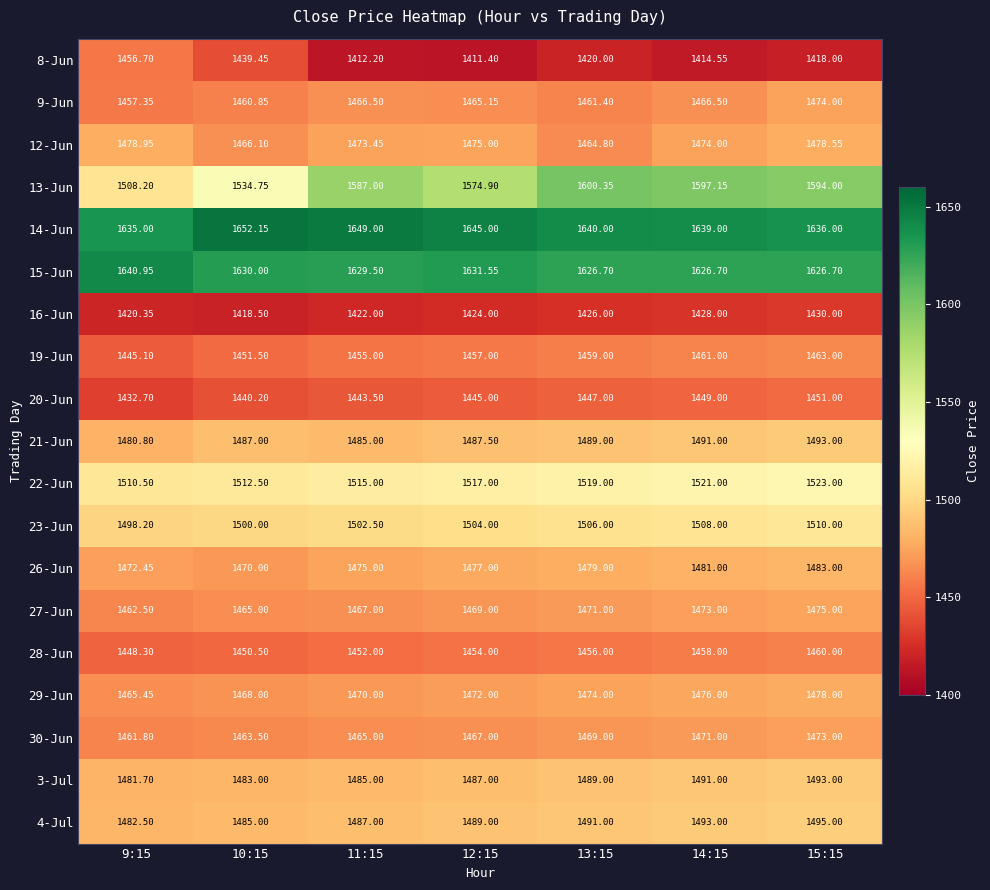

Reading left to right, list all the values displayed in this chart.

8-Jun: 9:15=1456.7	10:15=1439.5	11:15=1412.2	12:15=1411.4	13:15=1420.0	14:15=1414.5	15:15=1418.0
9-Jun: 9:15=1457.3	10:15=1460.8	11:15=1466.5	12:15=1465.2	13:15=1461.4	14:15=1466.5	15:15=1474.0
12-Jun: 9:15=1479.0	10:15=1466.1	11:15=1473.5	12:15=1475.0	13:15=1464.8	14:15=1474.0	15:15=1478.5
13-Jun: 9:15=1508.2	10:15=1534.8	11:15=1587.0	12:15=1574.9	13:15=1600.3	14:15=1597.2	15:15=1594.0
14-Jun: 9:15=1635.0	10:15=1652.2	11:15=1649.0	12:15=1645.0	13:15=1640.0	14:15=1639.0	15:15=1636.0
15-Jun: 9:15=1641.0	10:15=1630.0	11:15=1629.5	12:15=1631.5	13:15=1626.7	14:15=1626.7	15:15=1626.7
16-Jun: 9:15=1420.3	10:15=1418.5	11:15=1422.0	12:15=1424.0	13:15=1426.0	14:15=1428.0	15:15=1430.0
19-Jun: 9:15=1445.1	10:15=1451.5	11:15=1455.0	12:15=1457.0	13:15=1459.0	14:15=1461.0	15:15=1463.0
20-Jun: 9:15=1432.7	10:15=1440.2	11:15=1443.5	12:15=1445.0	13:15=1447.0	14:15=1449.0	15:15=1451.0
21-Jun: 9:15=1480.8	10:15=1487.0	11:15=1485.0	12:15=1487.5	13:15=1489.0	14:15=1491.0	15:15=1493.0
22-Jun: 9:15=1510.5	10:15=1512.5	11:15=1515.0	12:15=1517.0	13:15=1519.0	14:15=1521.0	15:15=1523.0
23-Jun: 9:15=1498.2	10:15=1500.0	11:15=1502.5	12:15=1504.0	13:15=1506.0	14:15=1508.0	15:15=1510.0
26-Jun: 9:15=1472.5	10:15=1470.0	11:15=1475.0	12:15=1477.0	13:15=1479.0	14:15=1481.0	15:15=1483.0
27-Jun: 9:15=1462.5	10:15=1465.0	11:15=1467.0	12:15=1469.0	13:15=1471.0	14:15=1473.0	15:15=1475.0
28-Jun: 9:15=1448.3	10:15=1450.5	11:15=1452.0	12:15=1454.0	13:15=1456.0	14:15=1458.0	15:15=1460.0
29-Jun: 9:15=1465.5	10:15=1468.0	11:15=1470.0	12:15=1472.0	13:15=1474.0	14:15=1476.0	15:15=1478.0
30-Jun: 9:15=1461.8	10:15=1463.5	11:15=1465.0	12:15=1467.0	13:15=1469.0	14:15=1471.0	15:15=1473.0
3-Jul: 9:15=1481.7	10:15=1483.0	11:15=1485.0	12:15=1487.0	13:15=1489.0	14:15=1491.0	15:15=1493.0
4-Jul: 9:15=1482.5	10:15=1485.0	11:15=1487.0	12:15=1489.0	13:15=1491.0	14:15=1493.0	15:15=1495.0